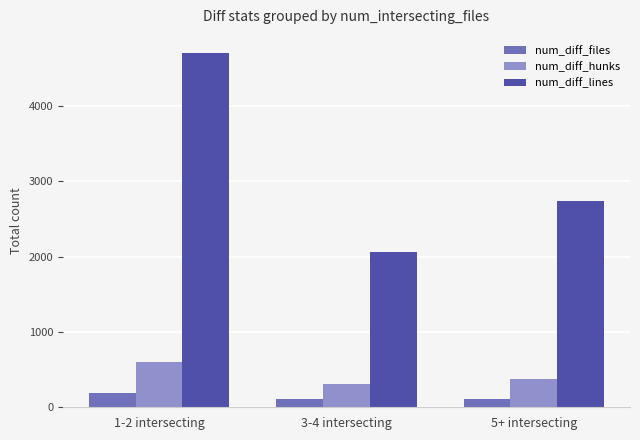

Are the bars horizontal?

No